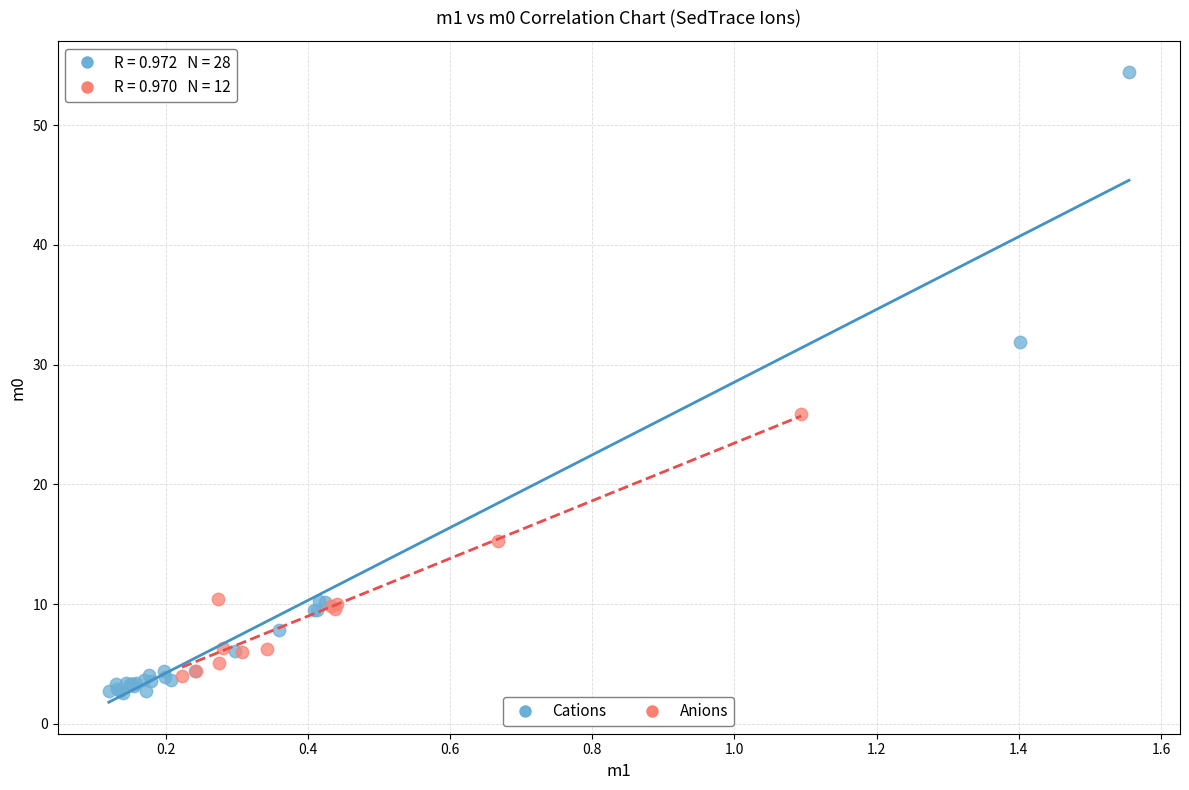

Which series contains the highest Y value?

Cations